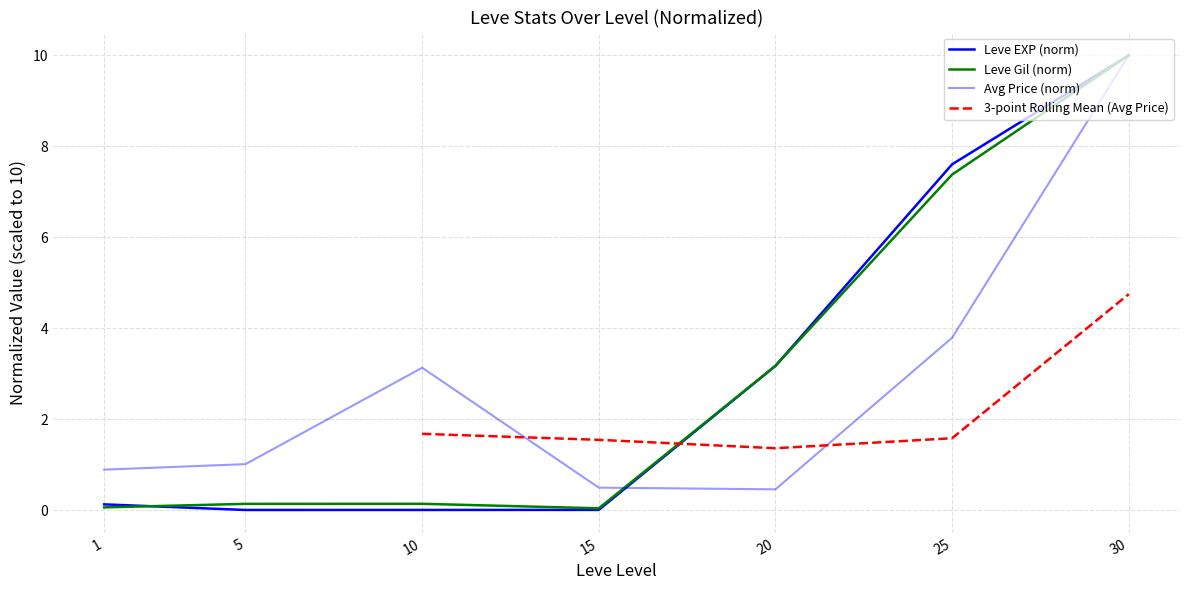

What is the sum of the Leve EXP values at 30 and 10?

10.0